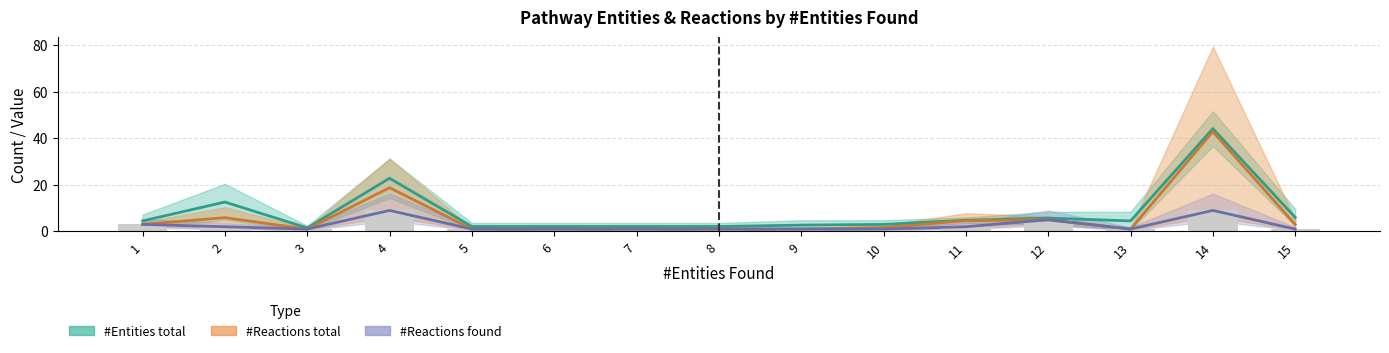

What is the value of the #Reactions found bar at the 12th from the left?

5.0